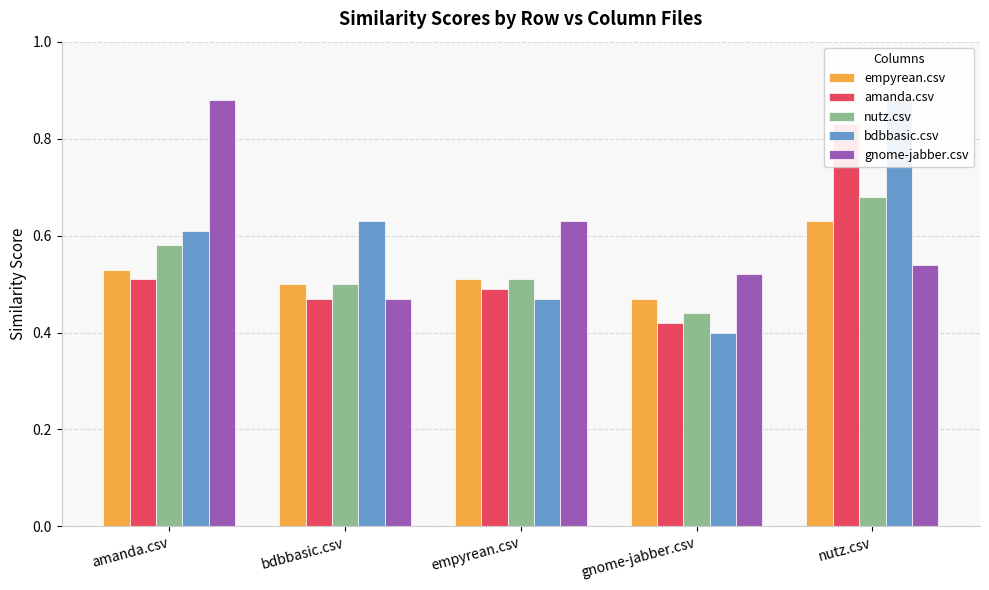

How many groups of bars are there?

5